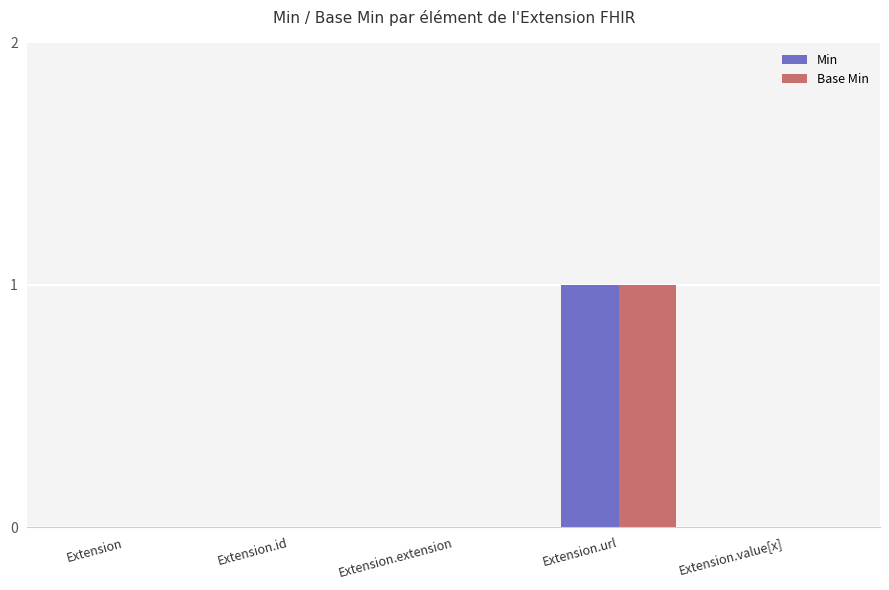

How many distinct data groups are displayed?

2